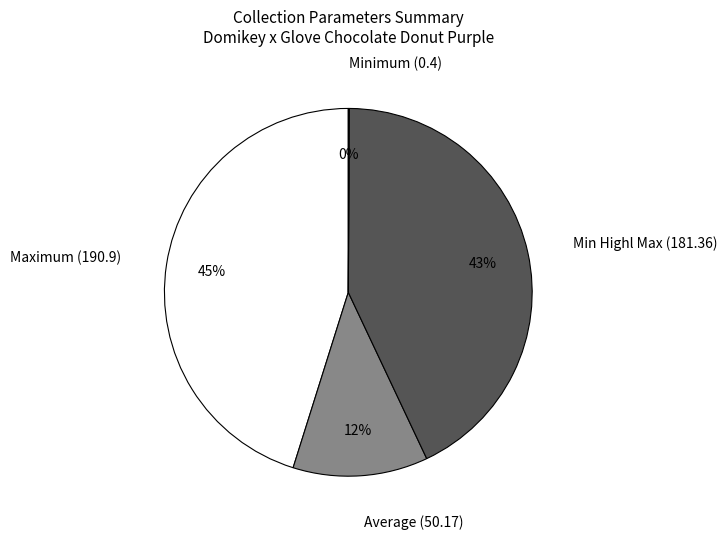

To the nearest percent, what is the difference between the largest and smallest slice percentages?

45%